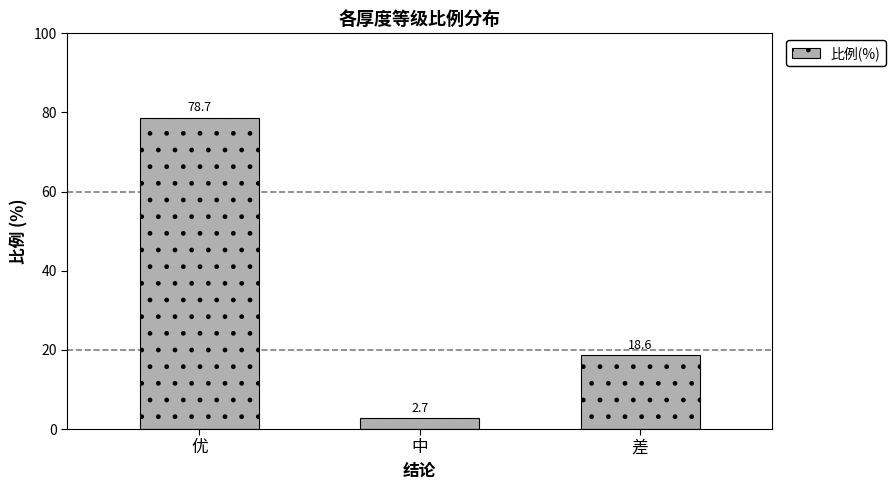

What is the value of the 1st bar from the left?

78.7